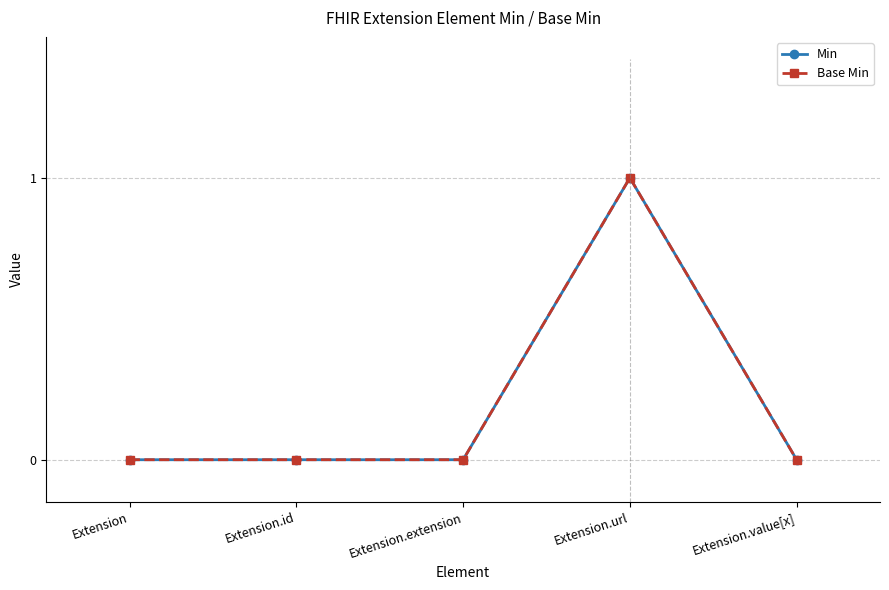

What is the sum of the Min values at Extension.extension and Extension.url?

1